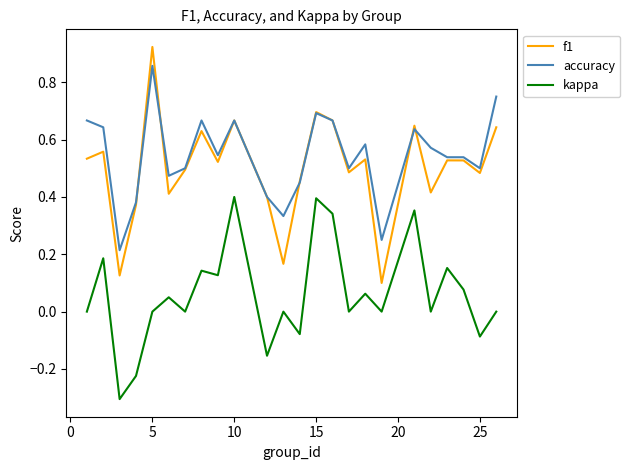

Which series has the largest range (max minus min)?

f1